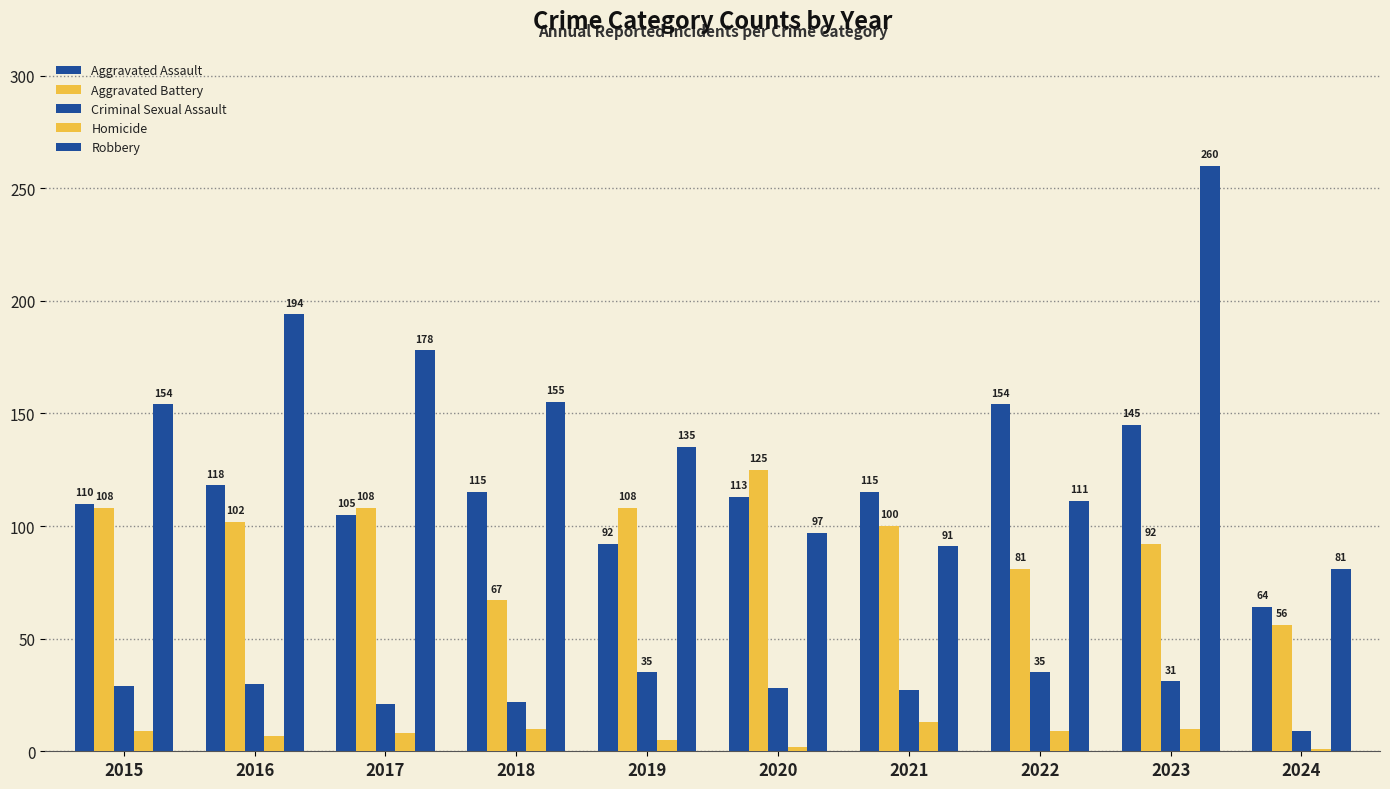

How many bars are there in total?

50